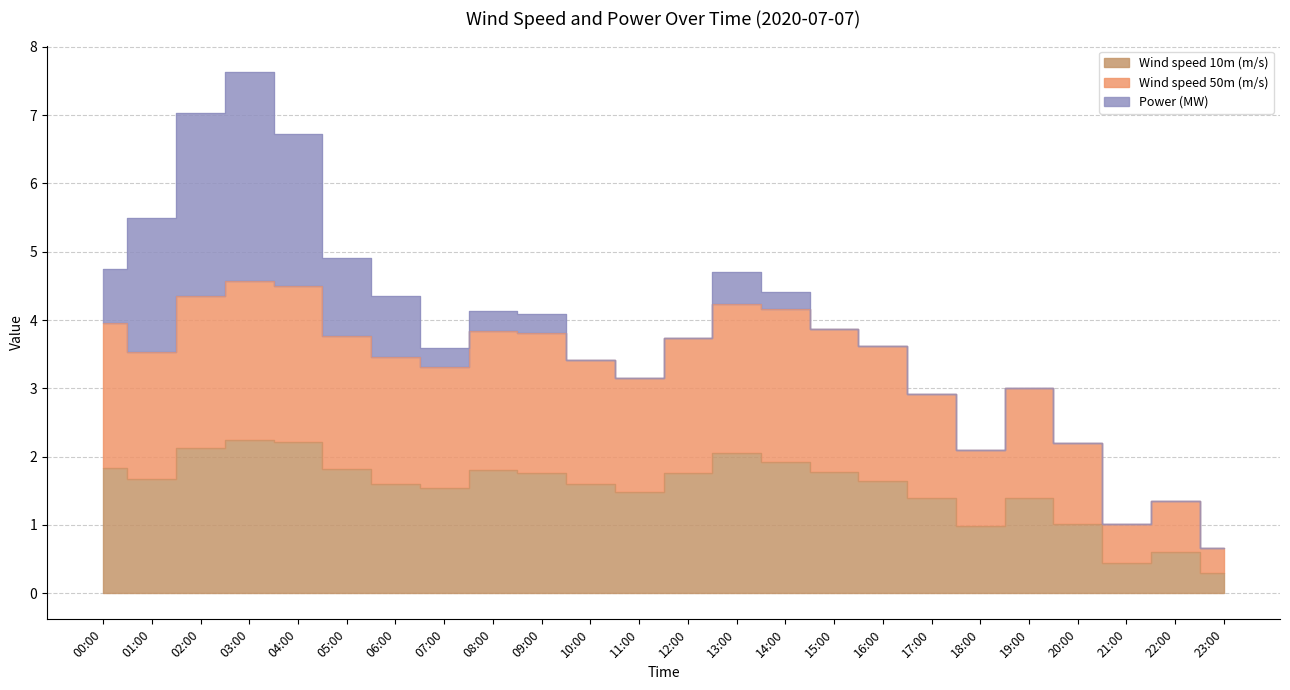

True or false: Wind speed 50m (m/s) has a value of 1.5 at 16:00.

False